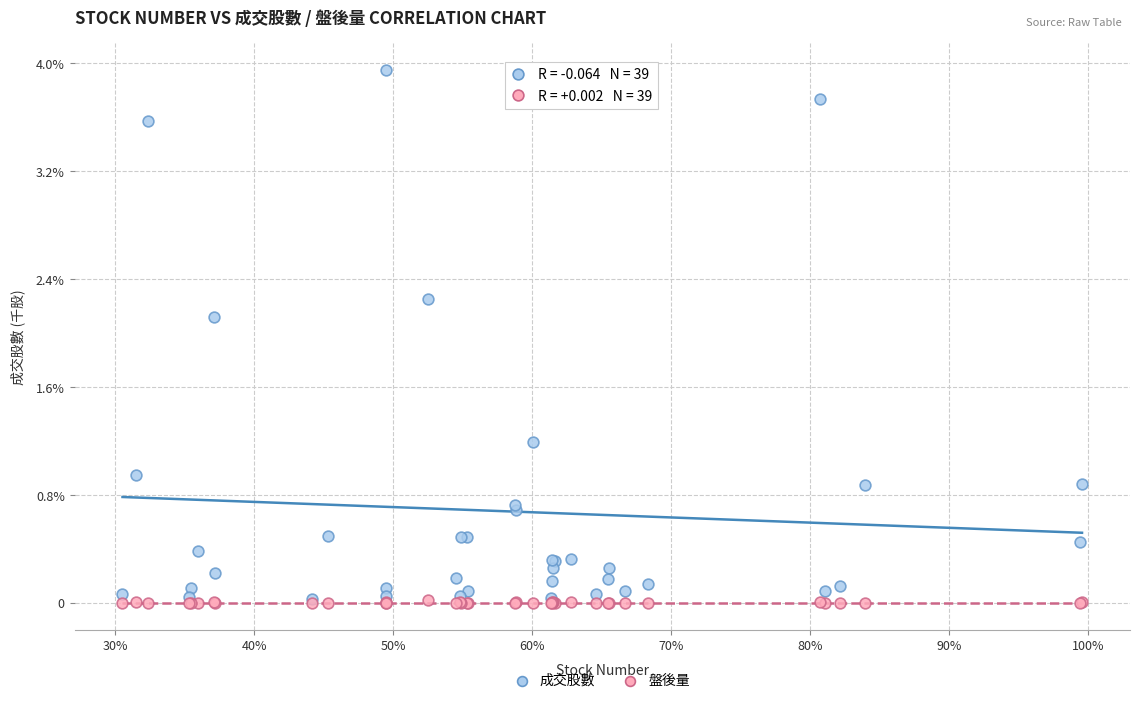

Which series has the widest spread of Y values?

成交股數